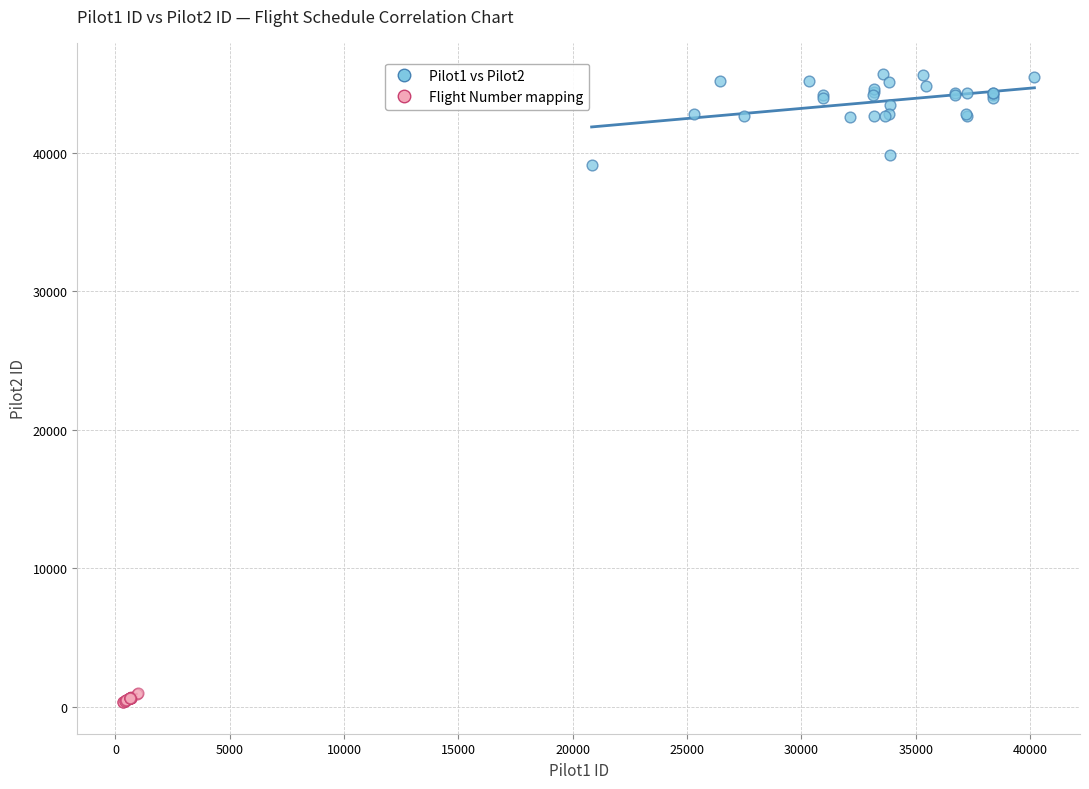

Which series has the widest spread of Y values?

Pilot1 vs Pilot2